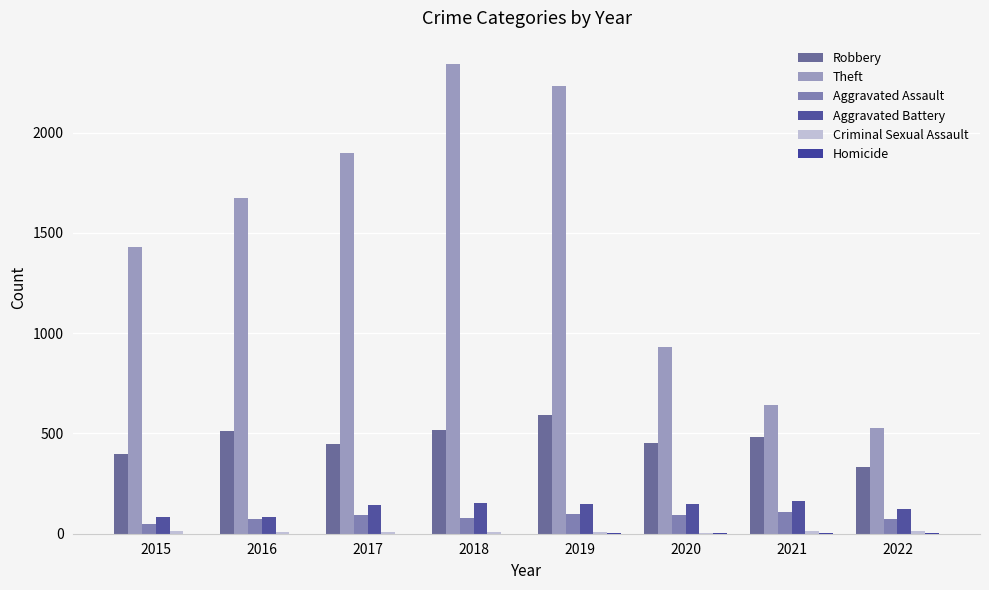

At which label is Criminal Sexual Assault closest to 9?

2016